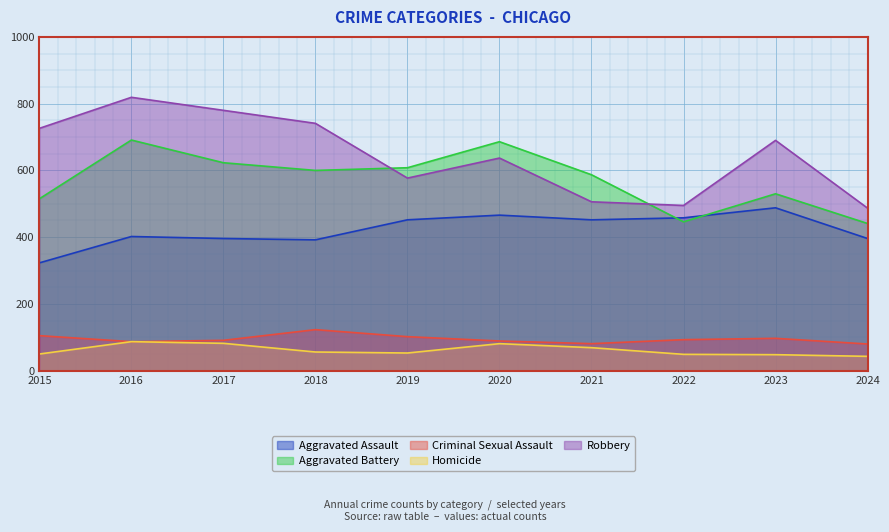

At 2018, list the series in order from largest to smallest.

Robbery, Aggravated Battery, Aggravated Assault, Criminal Sexual Assault, Homicide